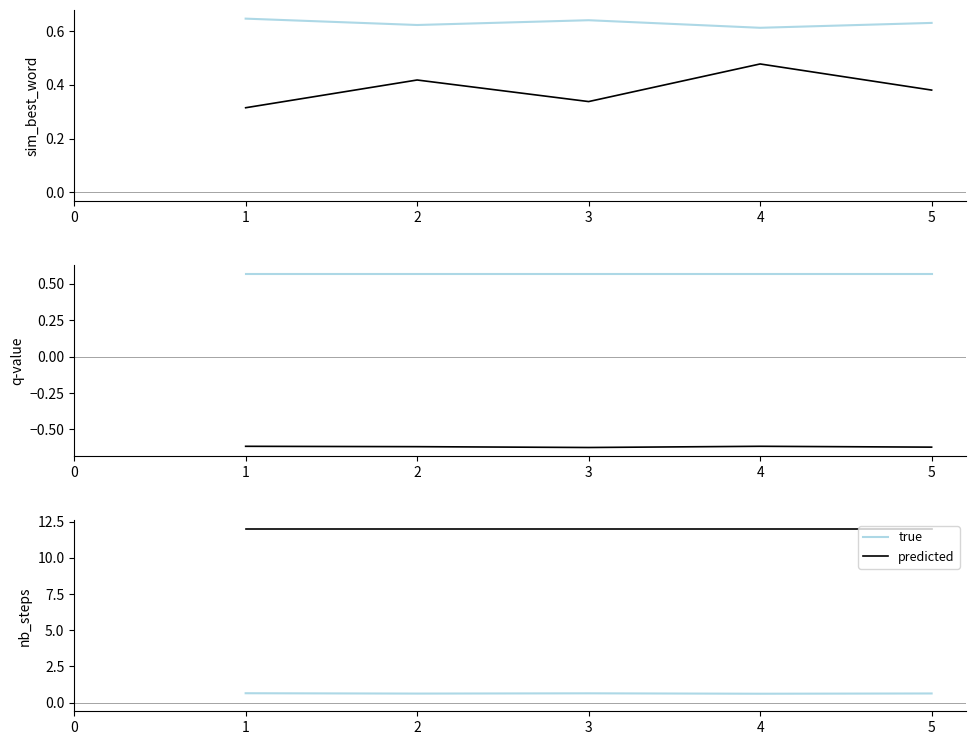

True or false: true has a value of 0.6 at 1.

True